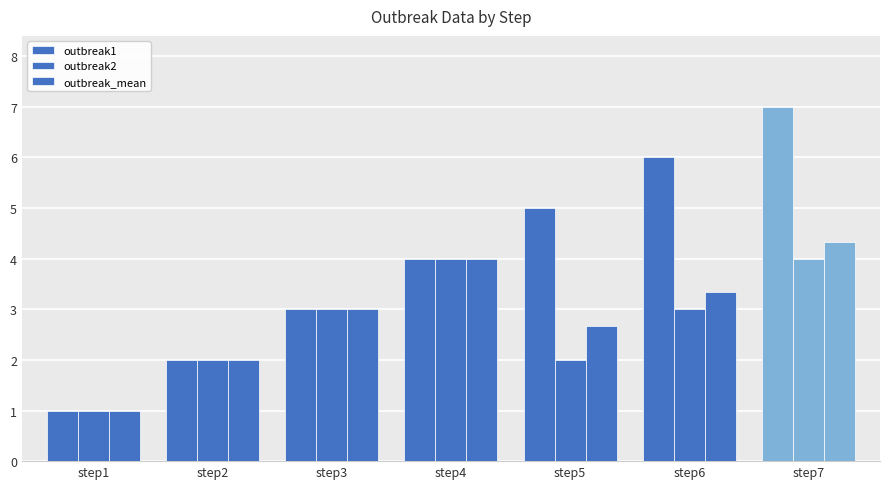

Which series has the largest range (max minus min)?

outbreak1